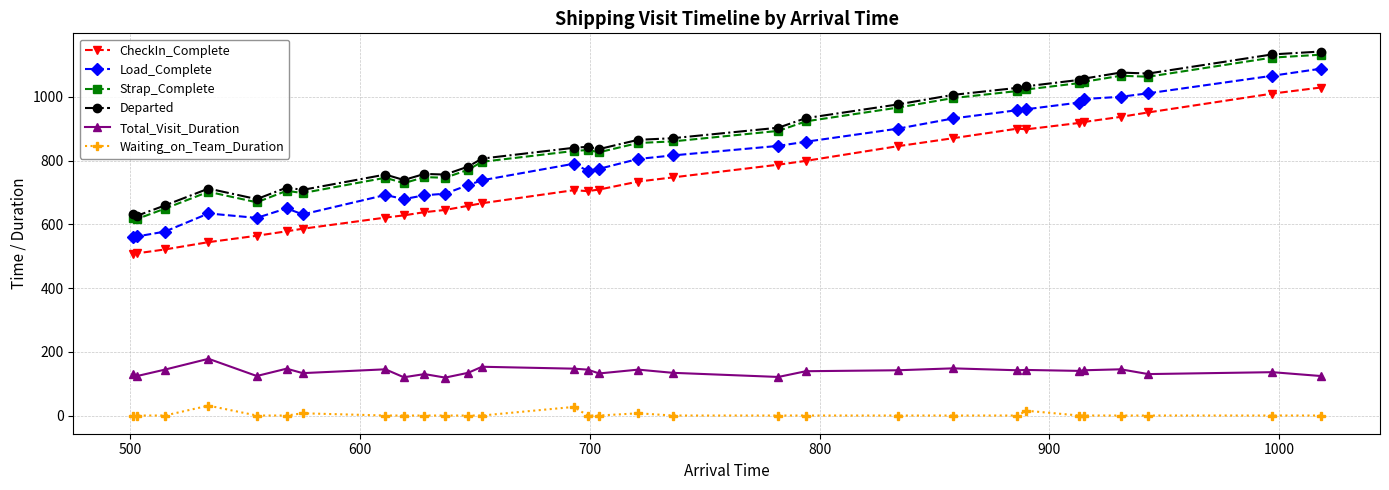

True or false: Waiting_on_Team_Duration and Strap_Complete intersect in this chart.

False